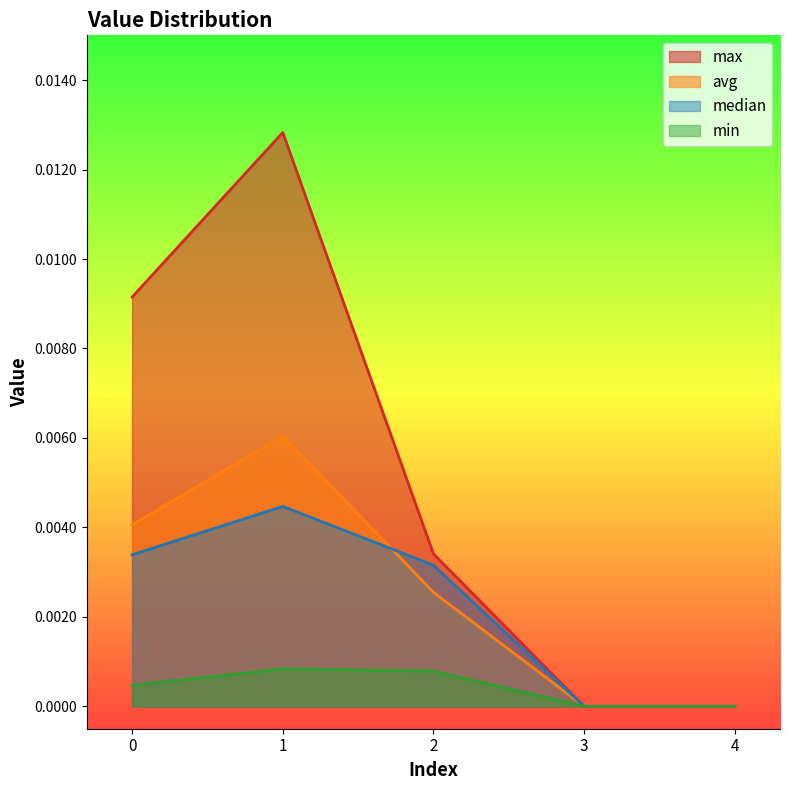

Rank the categories by median value from highest to lowest.

1, 0, 2, 3, 4